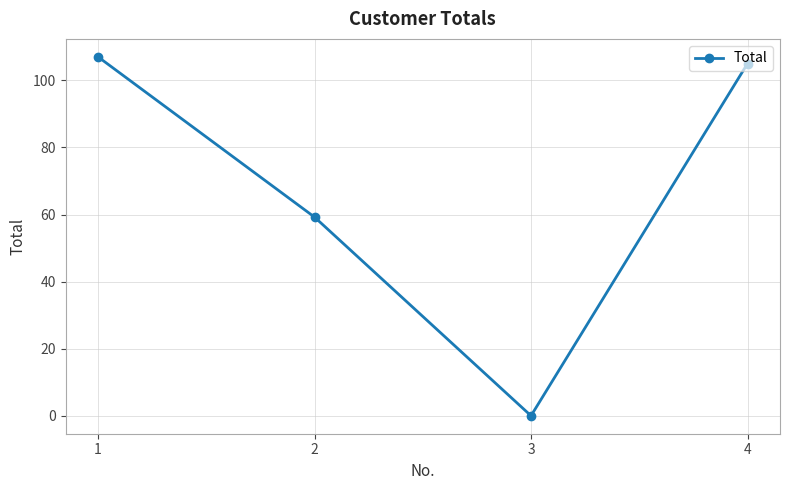

What is the change in value from 2 to 3?

-59.2